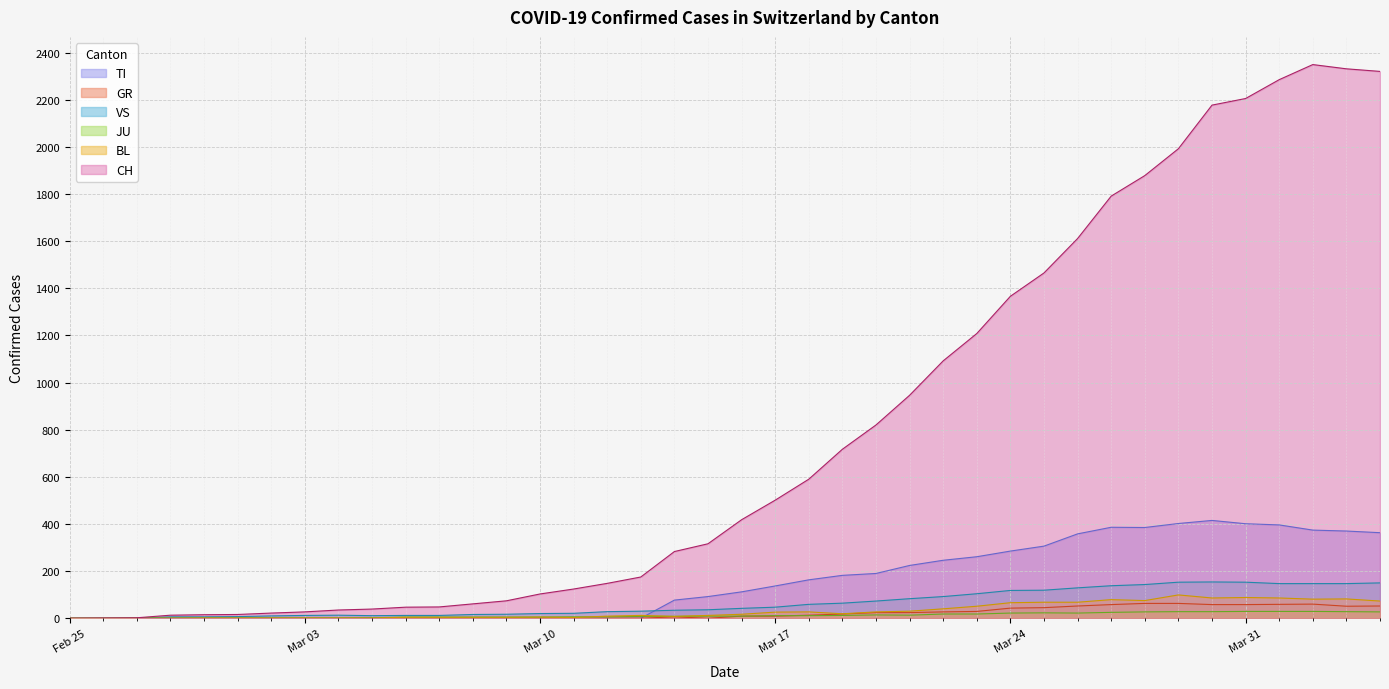

Reading right to left, what are all the values shown in this chart?

CH: 2320	2331	2349	2285	2205	2177	1992	1878	1791	1611	1465	1366	1208	1092	946	820	717	590	501	418	316	283	175	148	124	103	74	61	48	47	39	35	27	22	16	15	13	2	1	0
TI: 363	370	374	396	401	415	402	385	386	358	306	285	261	246	224	190	182	163	137	112	92	77	0	0	0	0	0	0	0	0	0	0	0	0	0	0	0	0	0	0
GR: 52	51	60	59	58	58	63	63	58	52	45	43	29	27	24	24	18	13	9	9	0	6	0	0	0	0	0	0	0	0	0	0	0	0	0	0	0	0	0	0
VS: 150	147	147	147	153	154	153	143	138	129	119	118	104	92	83	73	64	59	47	42	36	34	30	28	21	20	17	16	12	12	11	13	12	10	7	6	6	0	0	0
JU: 27	28	29	29	29	28	28	27	25	22	23	22	18	18	13	14	12	11	11	9	9	8	8	6	6	5	5	5	5	5	2	1	1	1	1	1	1	1	0	0
BL: 73	82	81	86	88	86	99	75	79	68	68	66	51	40	30	27	19	27	26	17	12	8	12	9	3	5	4	4	4	4	1	1	1	1	1	1	0	0	0	0